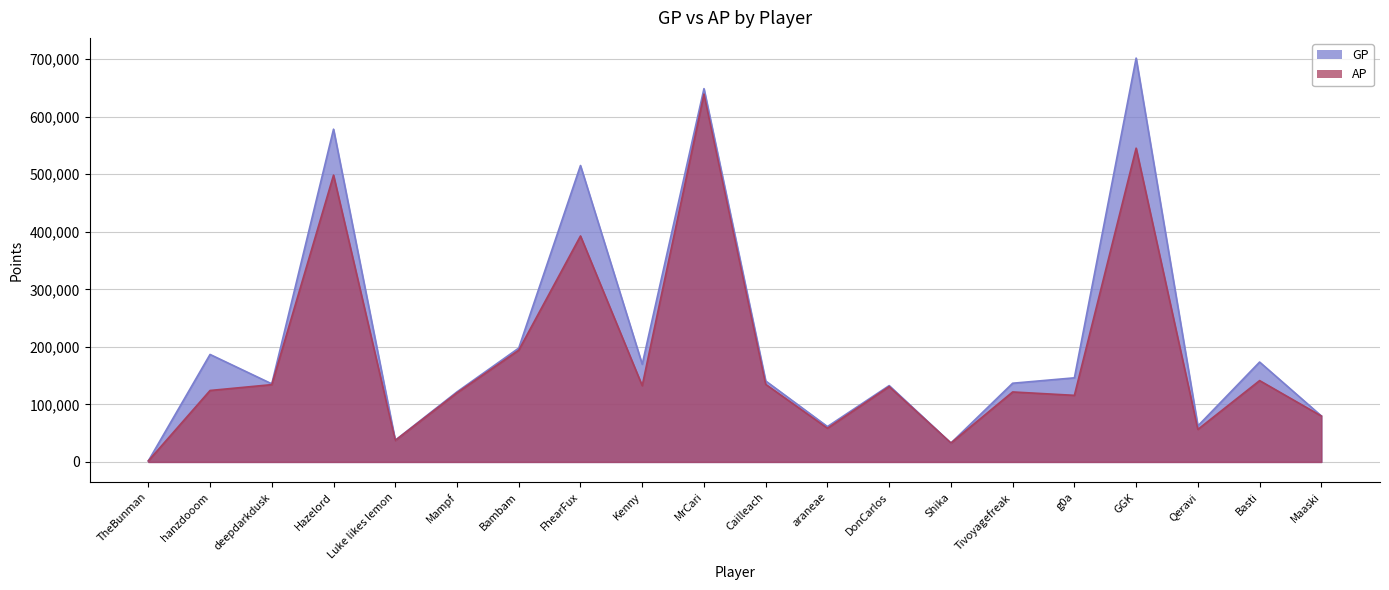

Is the value of GP at Tivoyagefreak greater than the value of AP at deepdarkdusk?

Yes